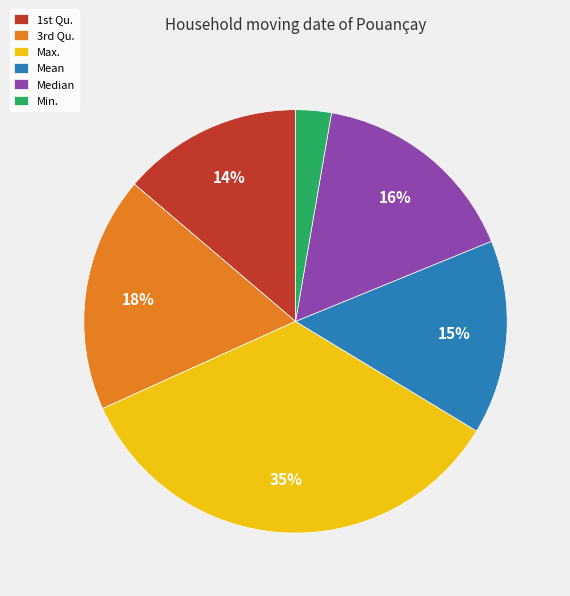

To the nearest percent, what is the difference between the Mean and Min. slice percentages?

12%